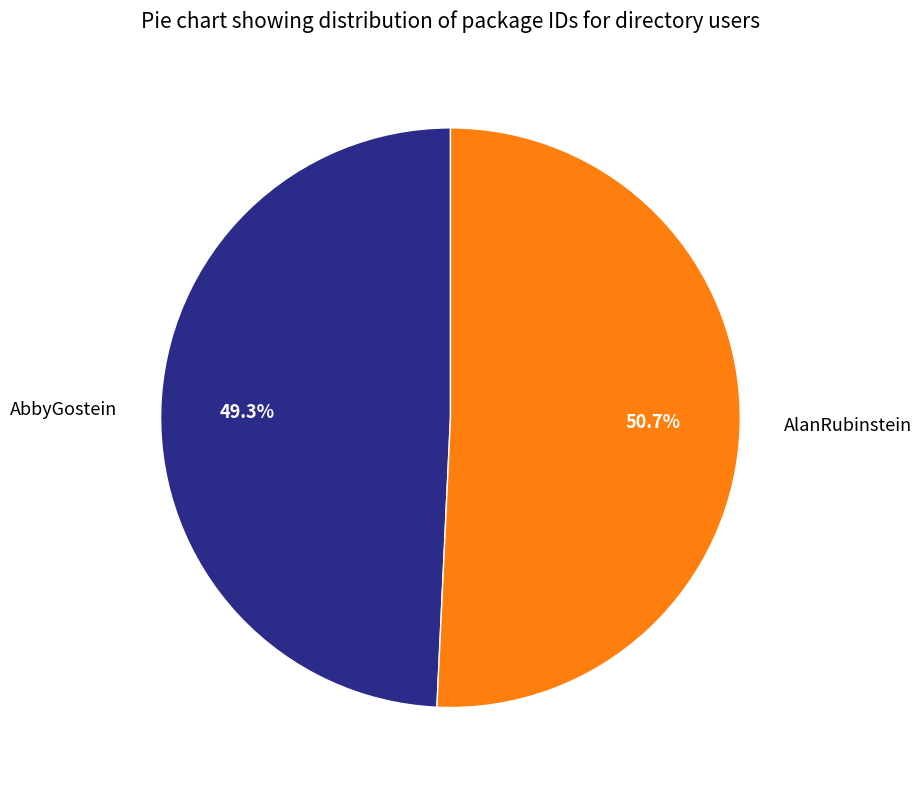

Which category has the biggest portion of the pie?

AlanRubinstein